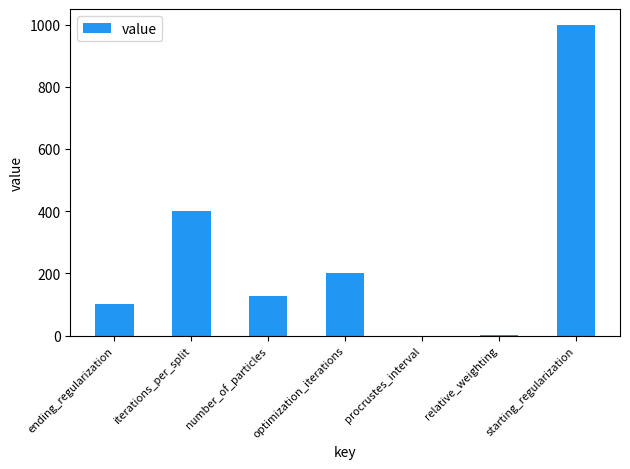

How many series are shown in this chart?

1